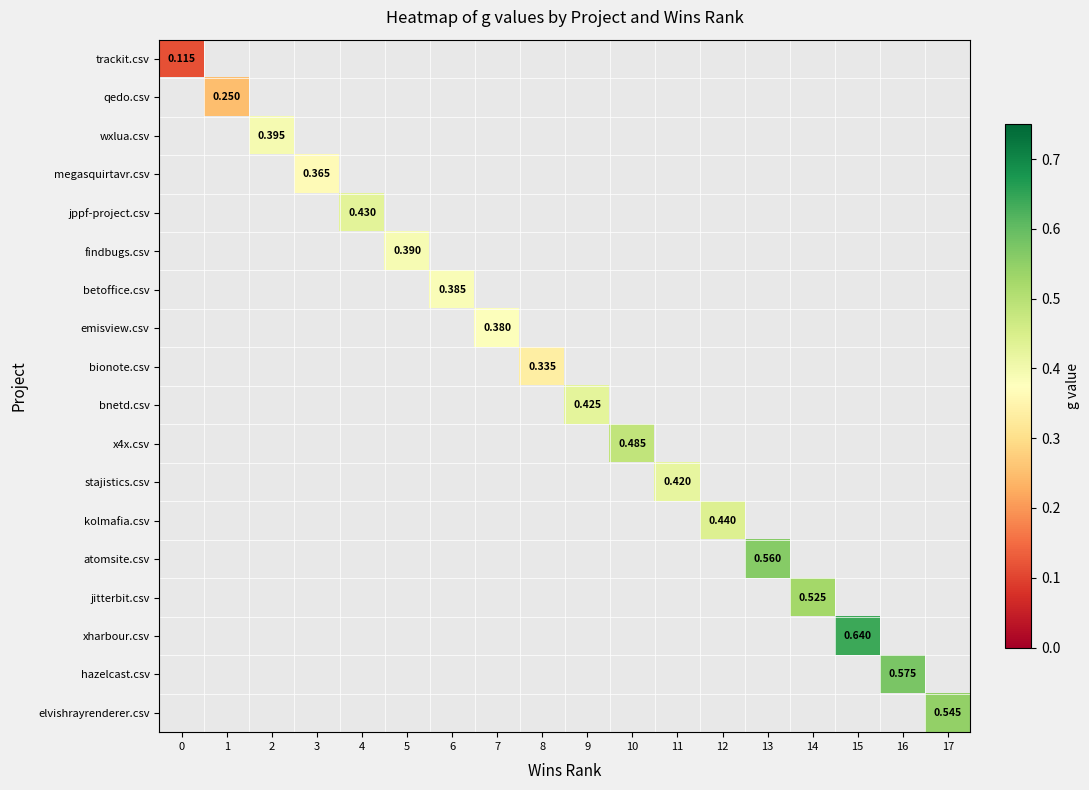

How many categories are shown in the chart?

18